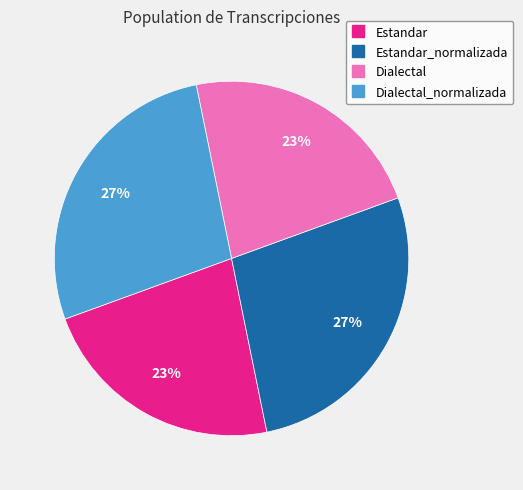

Is there a majority slice in this chart?

No